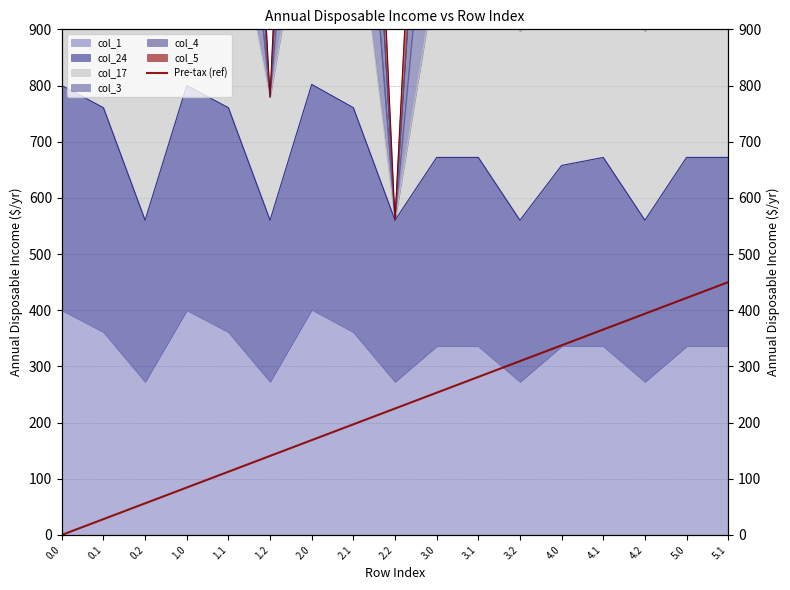

Is it true that the value at 0.2 is 56.2?

True